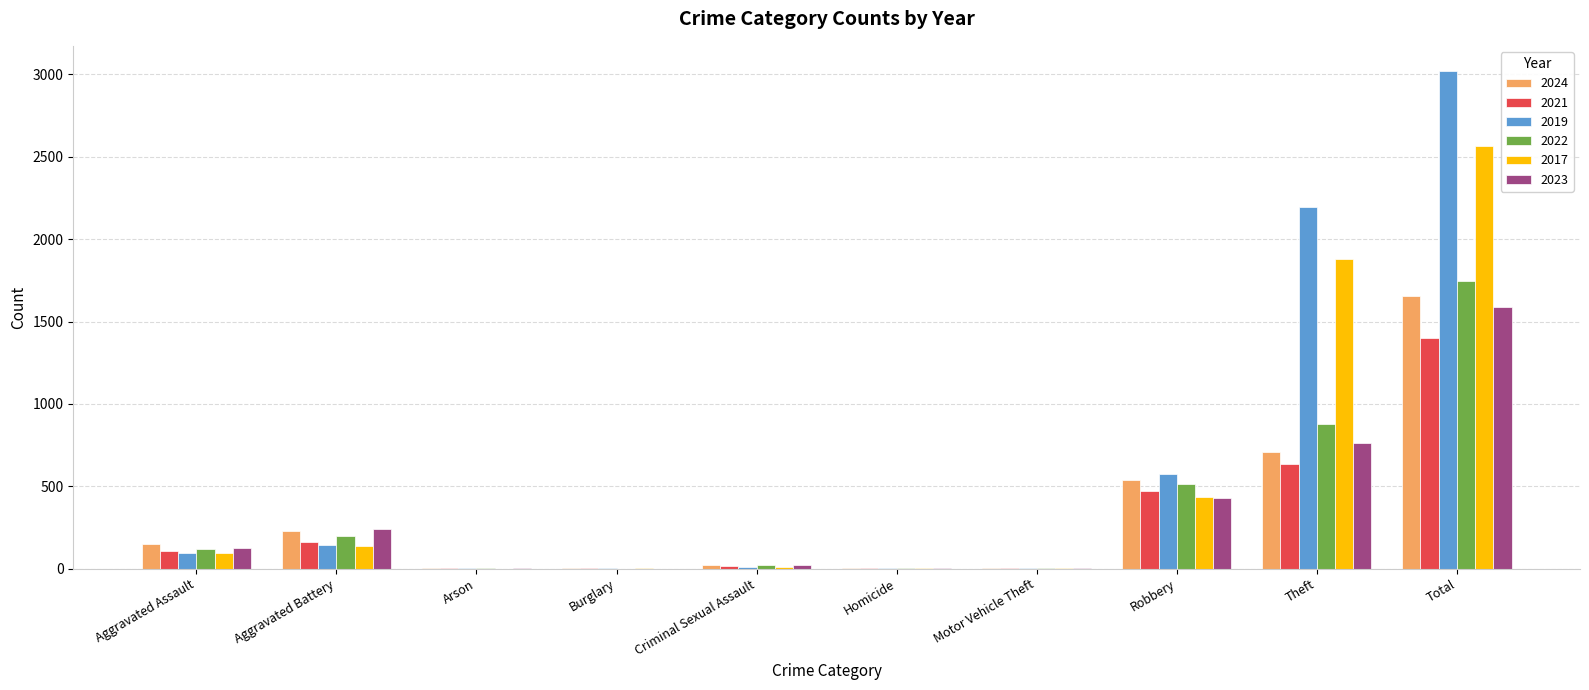

What is the approximate value of 2019 at Homicide?

2